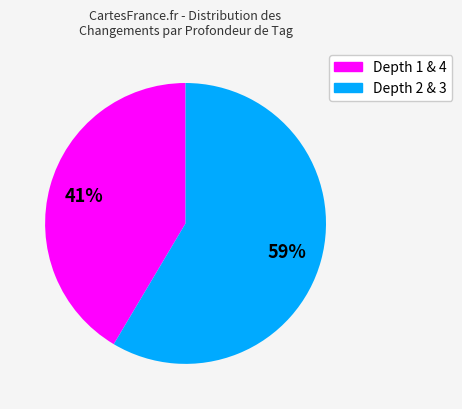

Is there any slice that represents more than half of the pie?

Yes